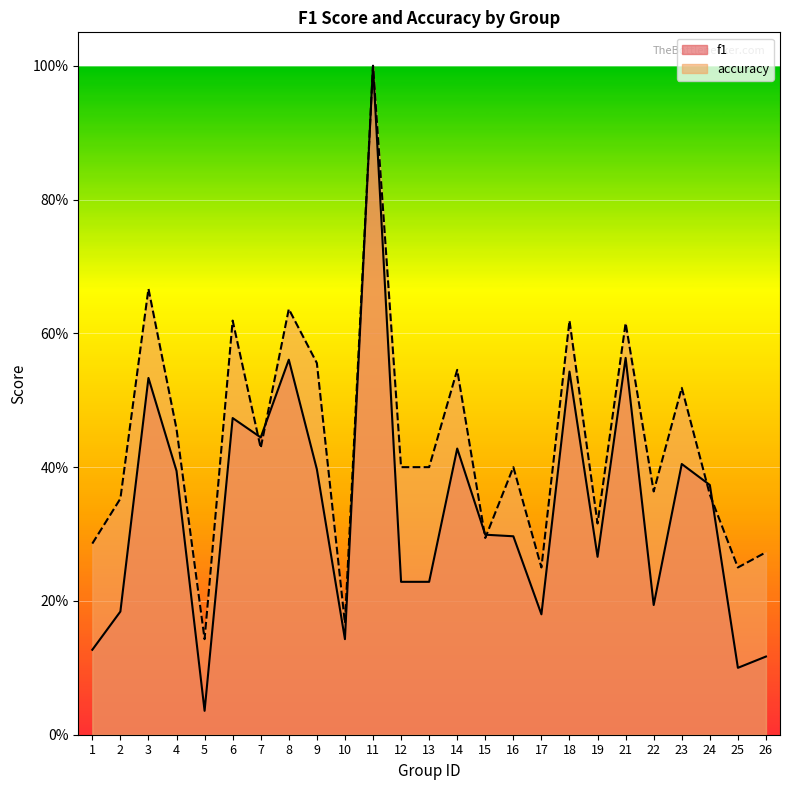

Reading left to right, what are all the values shown in this chart?

f1: 0.1	0.2	0.5	0.4	0.0	0.5	0.4	0.6	0.4	0.1	1.0	0.2	0.2	0.4	0.3	0.3	0.2	0.5	0.3	0.6	0.2	0.4	0.4	0.1	0.1
accuracy: 0.3	0.4	0.7	0.5	0.1	0.6	0.4	0.6	0.6	0.2	1.0	0.4	0.4	0.5	0.3	0.4	0.2	0.6	0.3	0.6	0.4	0.5	0.4	0.2	0.3